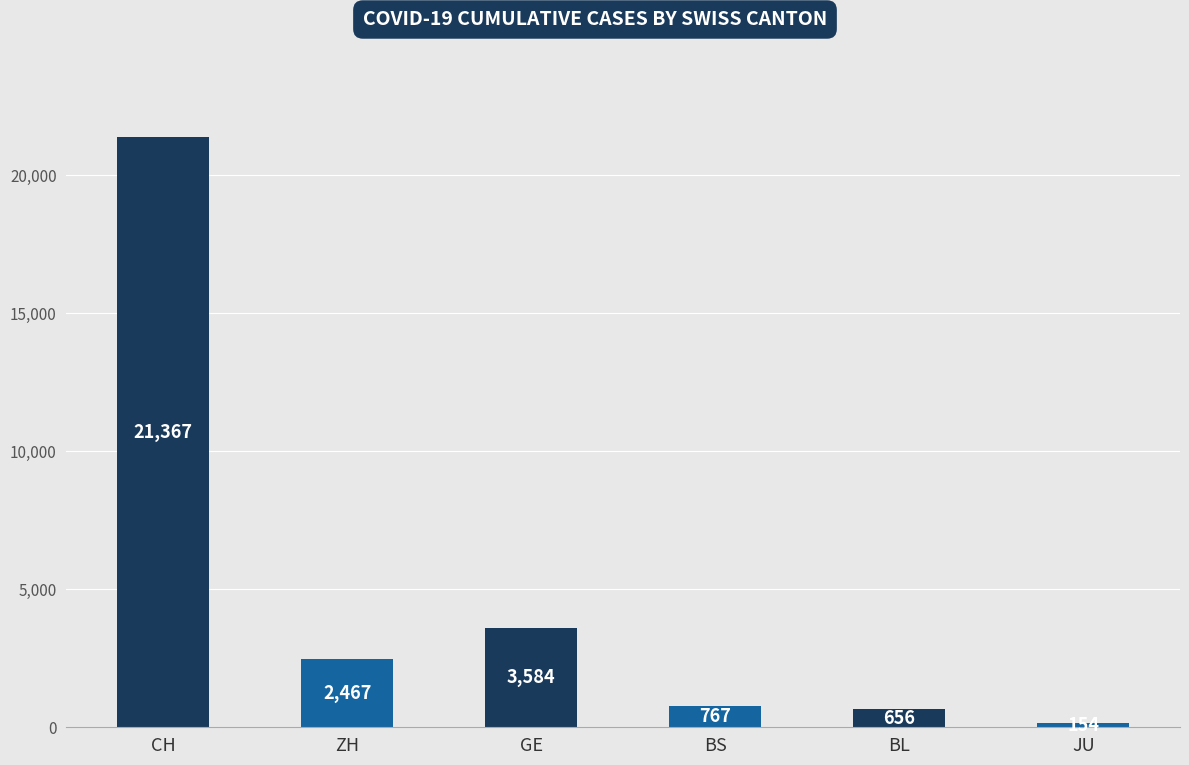

Reading right to left, what are all the values shown in this chart?

JU=154	BL=656	BS=767	GE=3584	ZH=2467	CH=21367